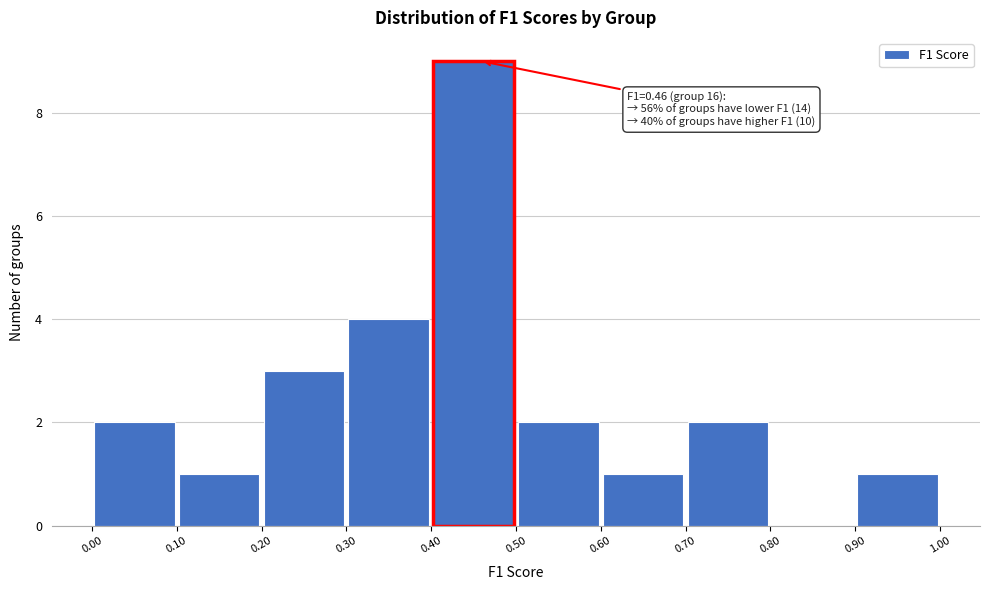

Over which range of the x-axis is the bar tallest?

0.40 to 0.50